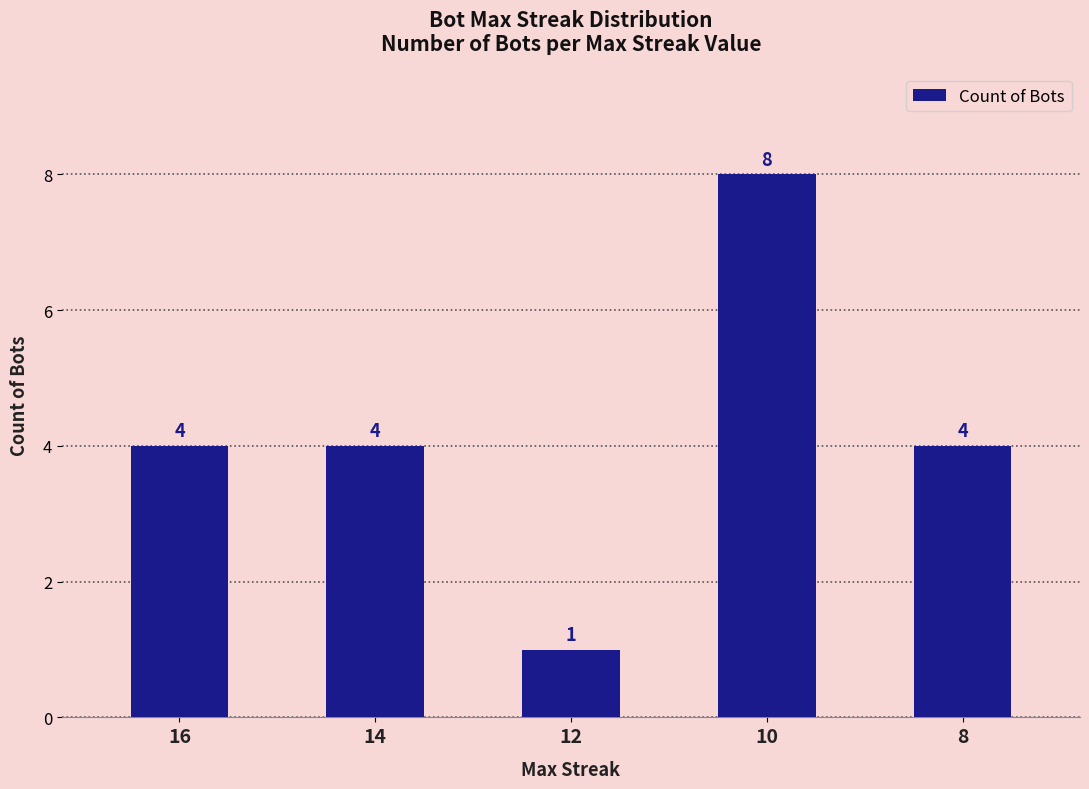

Is it true that the value at 14 is 6?

False